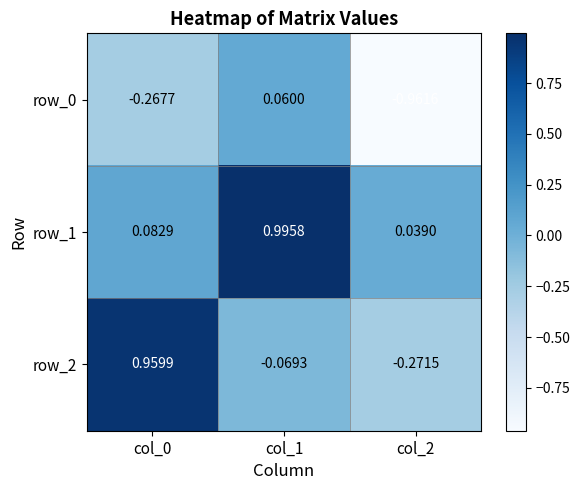

How many values in the row_0 series are below 0?

2